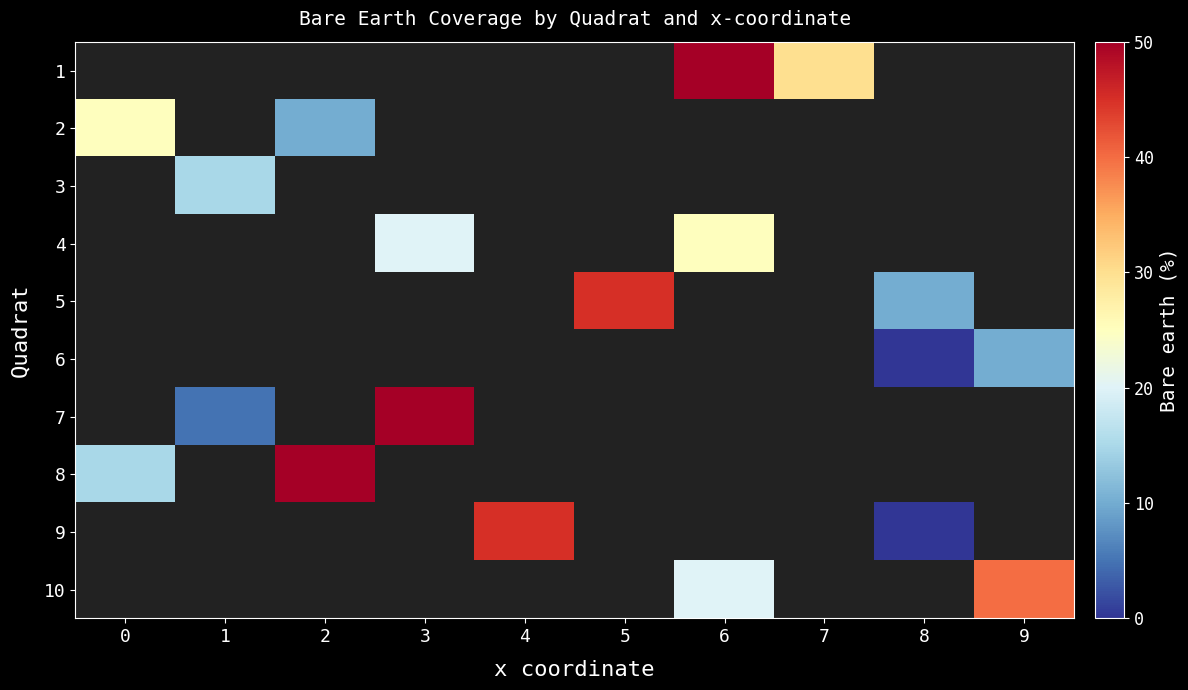

Which category has the highest value across all series?

6